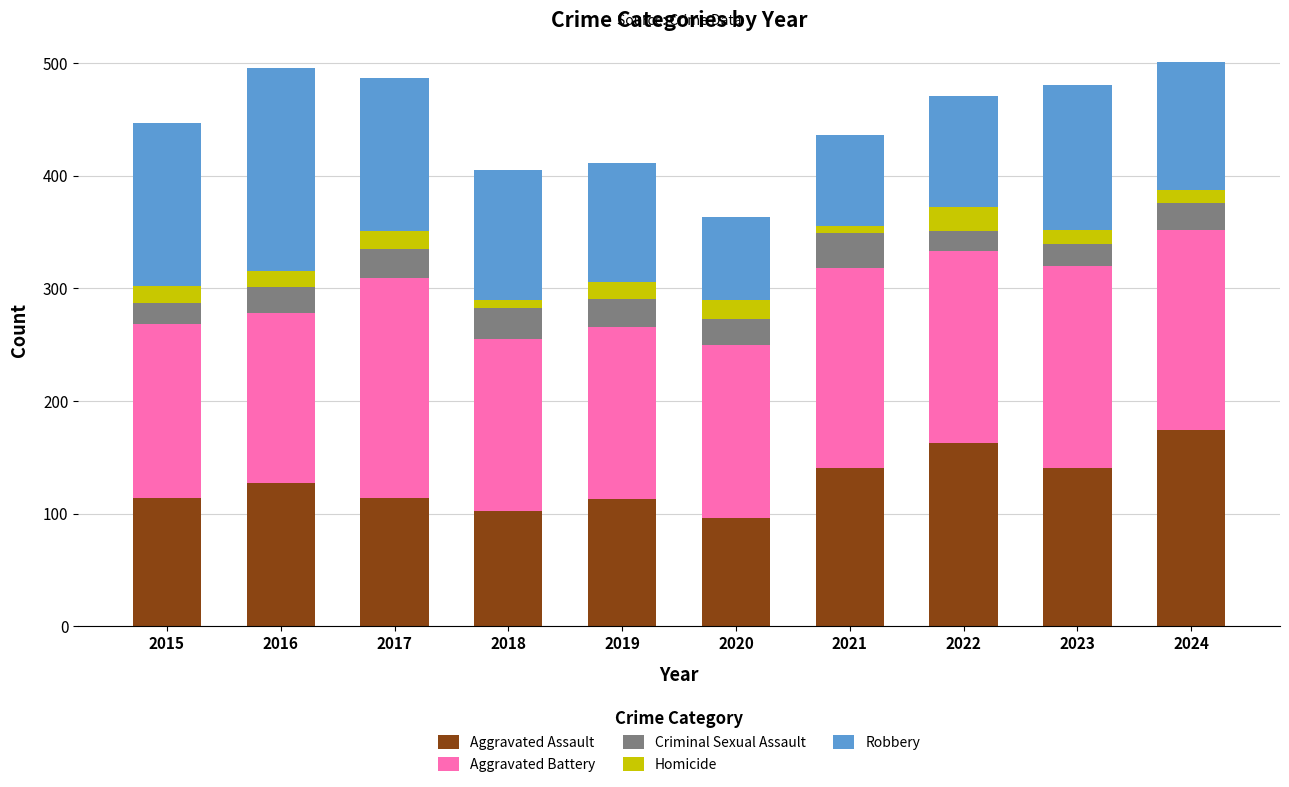

Which category has the highest value in the Aggravated Assault series?

2024